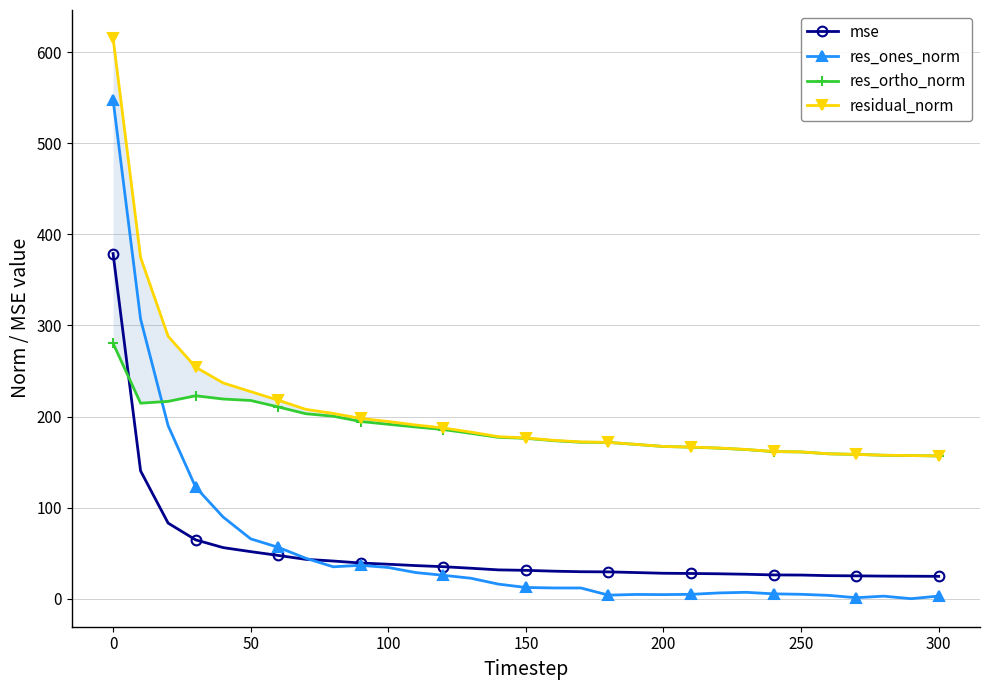

Does the chart have visible grid lines?

Yes